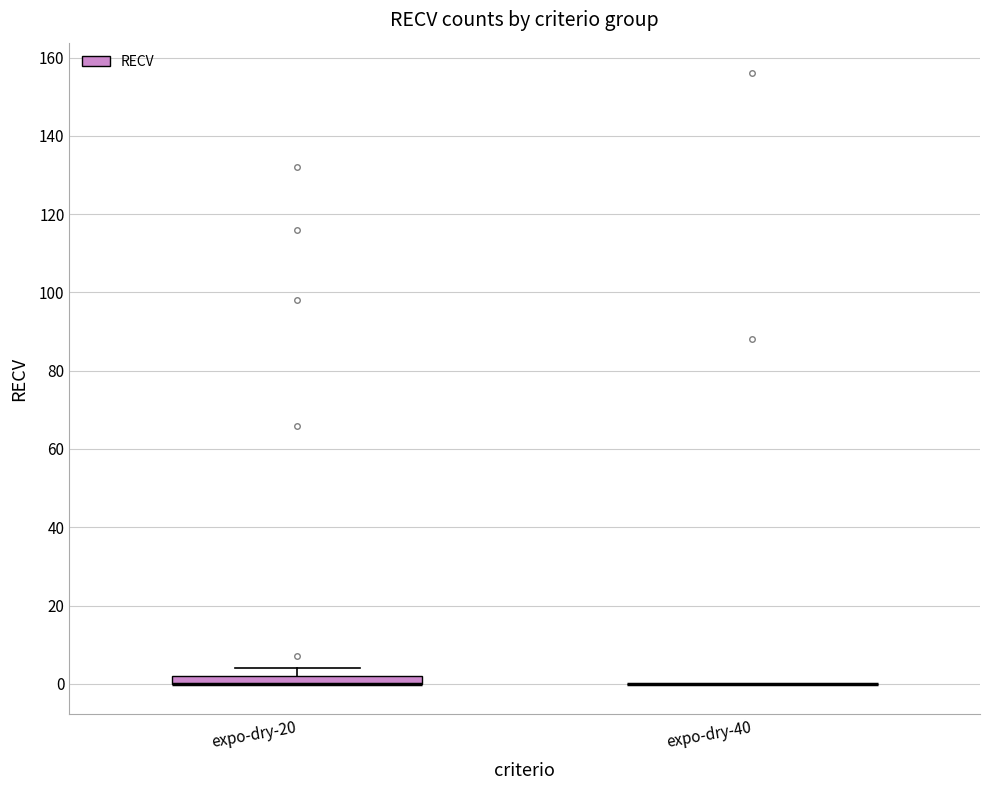

Which box is the tallest, from its lower edge to its upper edge?

expo-dry-20